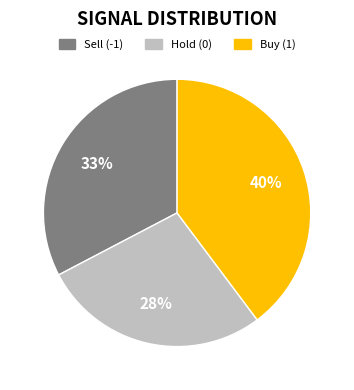

To the nearest percent, what is the average slice percentage?

33%